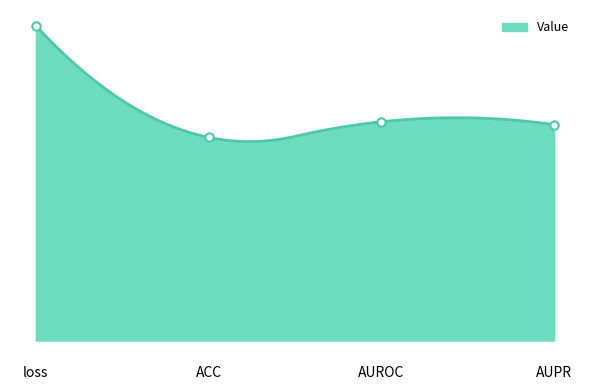

What is the label of the 2nd point from the right?

AUROC